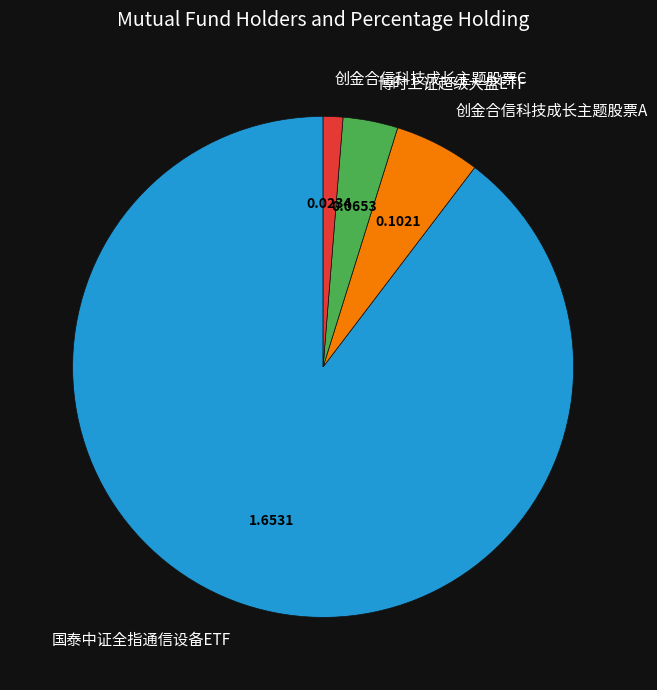

Which slice is the smallest?

创金合信科技成长主题股票C